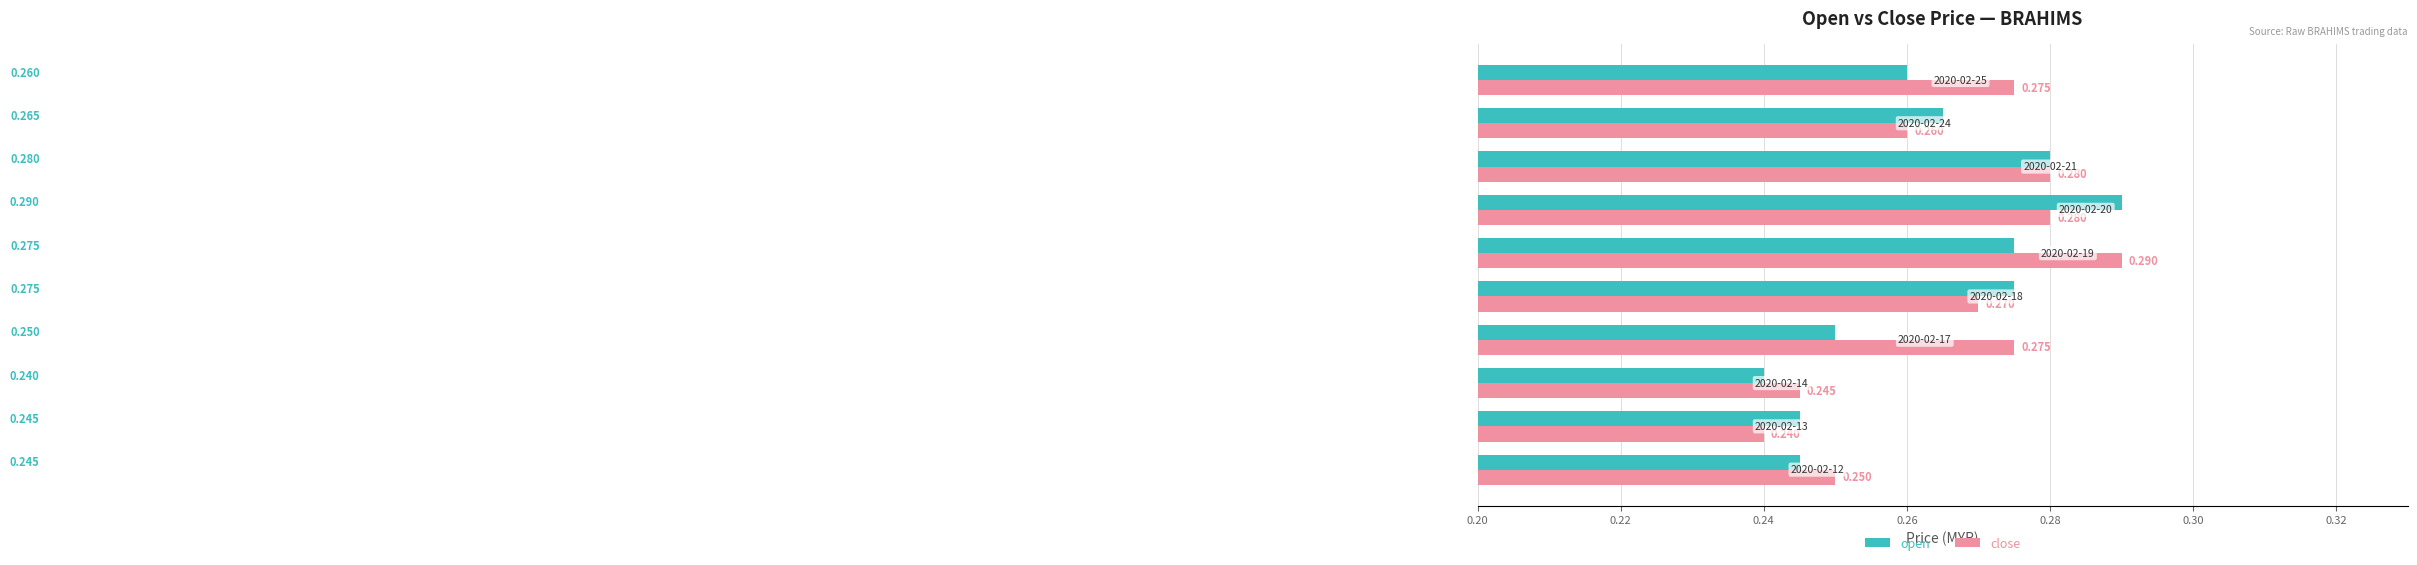

Rank the series by their average value, from lowest to highest.

open, close